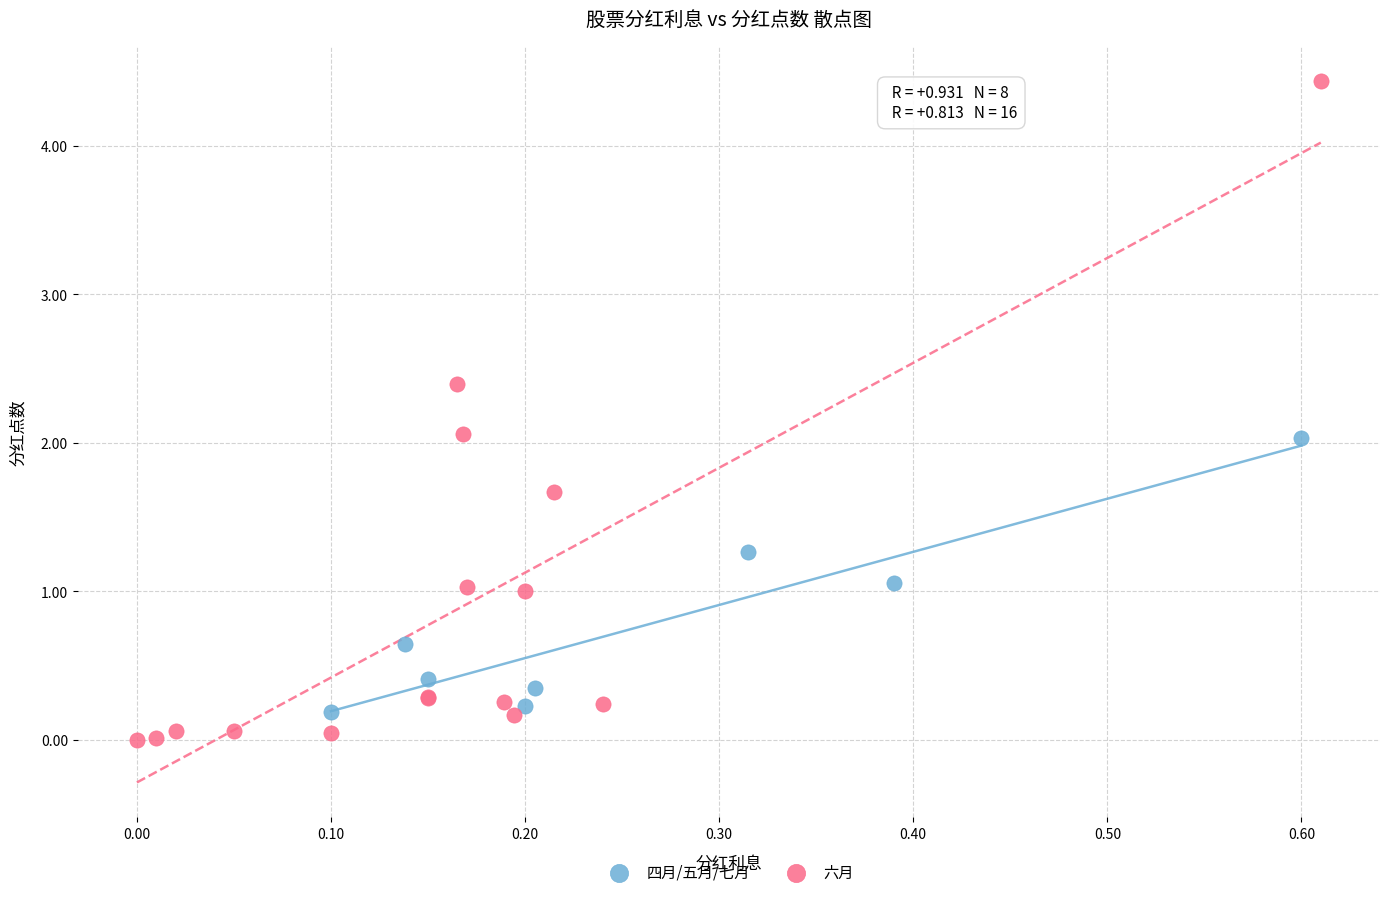

Which series reaches the maximum Y coordinate?

六月